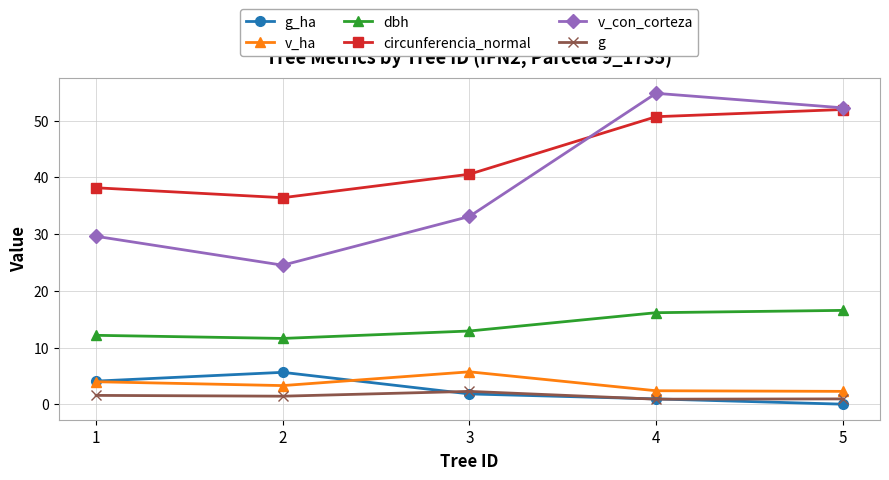

At how many categories does at least one series exceed 52?

2